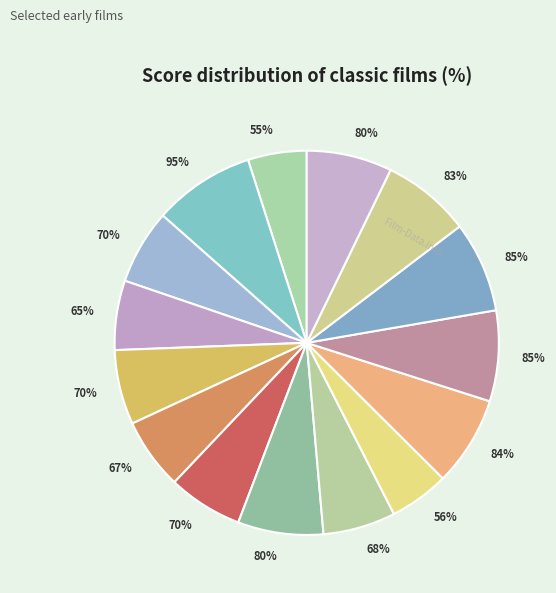

To the nearest percent, what portion does 20,000 Leagues Under the Sea represent?

9%